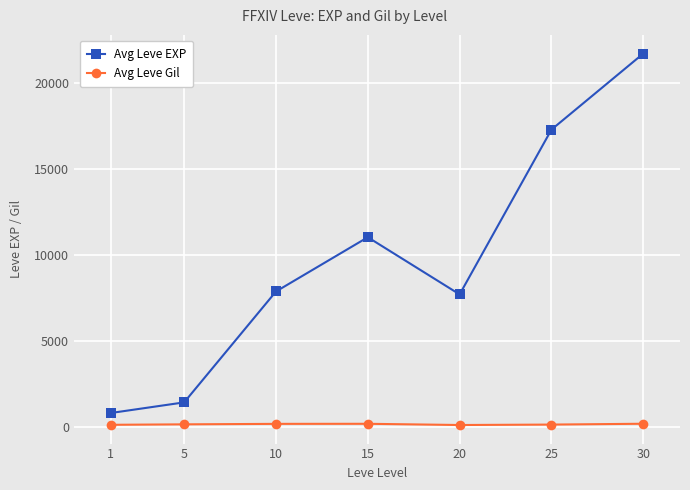

At which label does Avg Leve EXP reach its minimum?

1